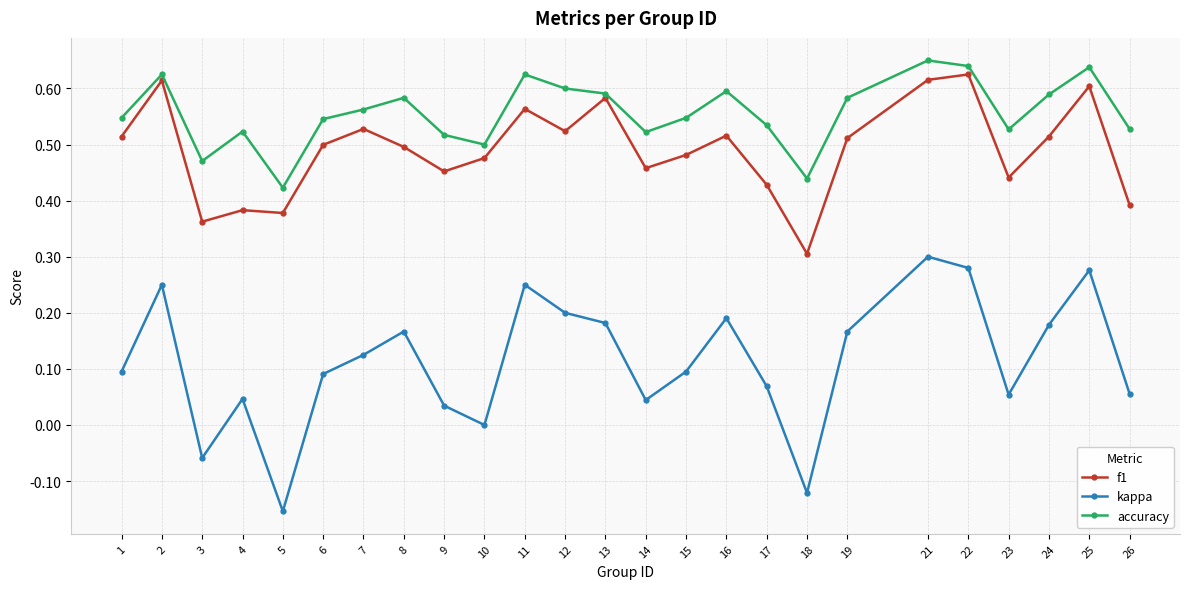

True or false: kappa and f1 intersect in this chart.

False